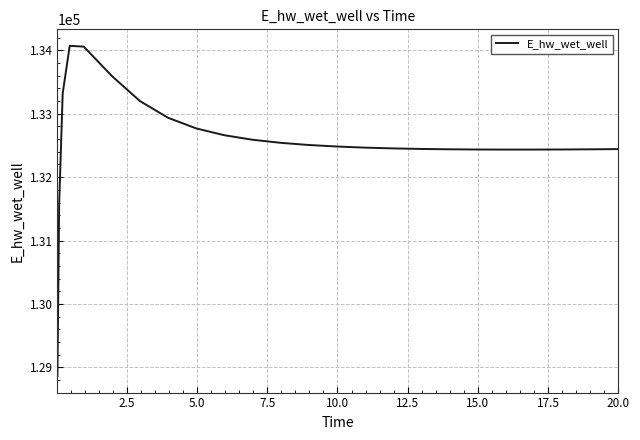

What is the difference between the maximum and minimum values?

5207.5